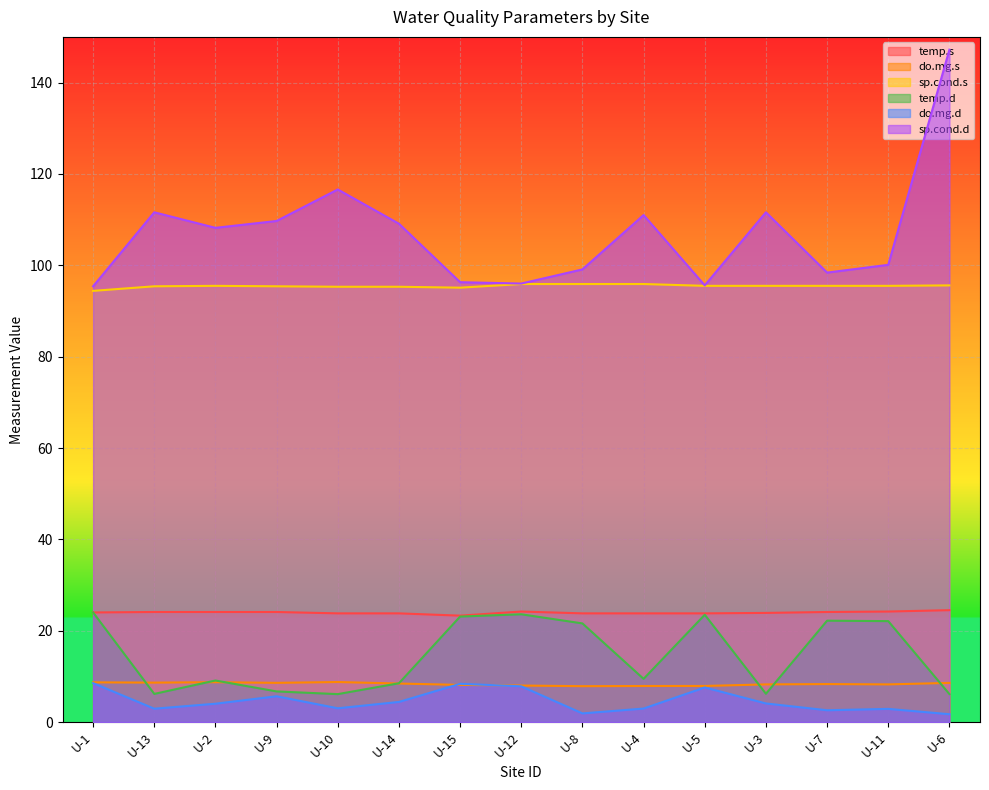

How many data points in do.mg.d are less than 4?

7